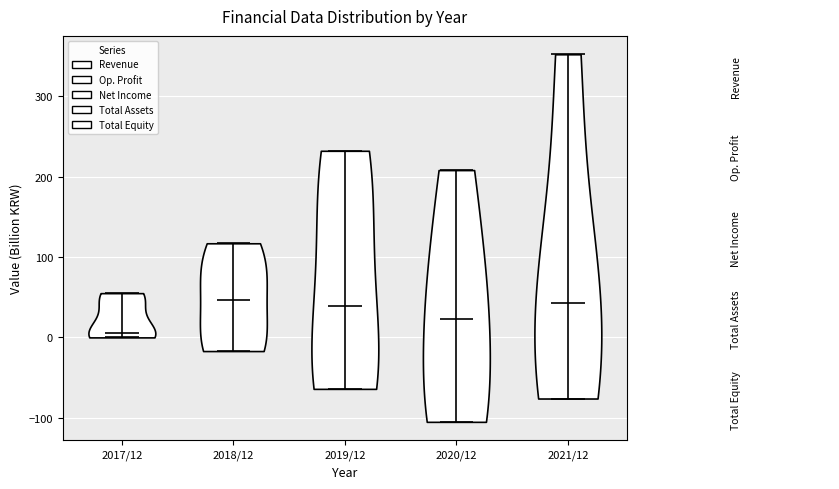

What is the lowest point the violin for 2018/12 reaches on the y-axis? The values are not printed on the chart, so give them approximately, as read against the axis.

-20